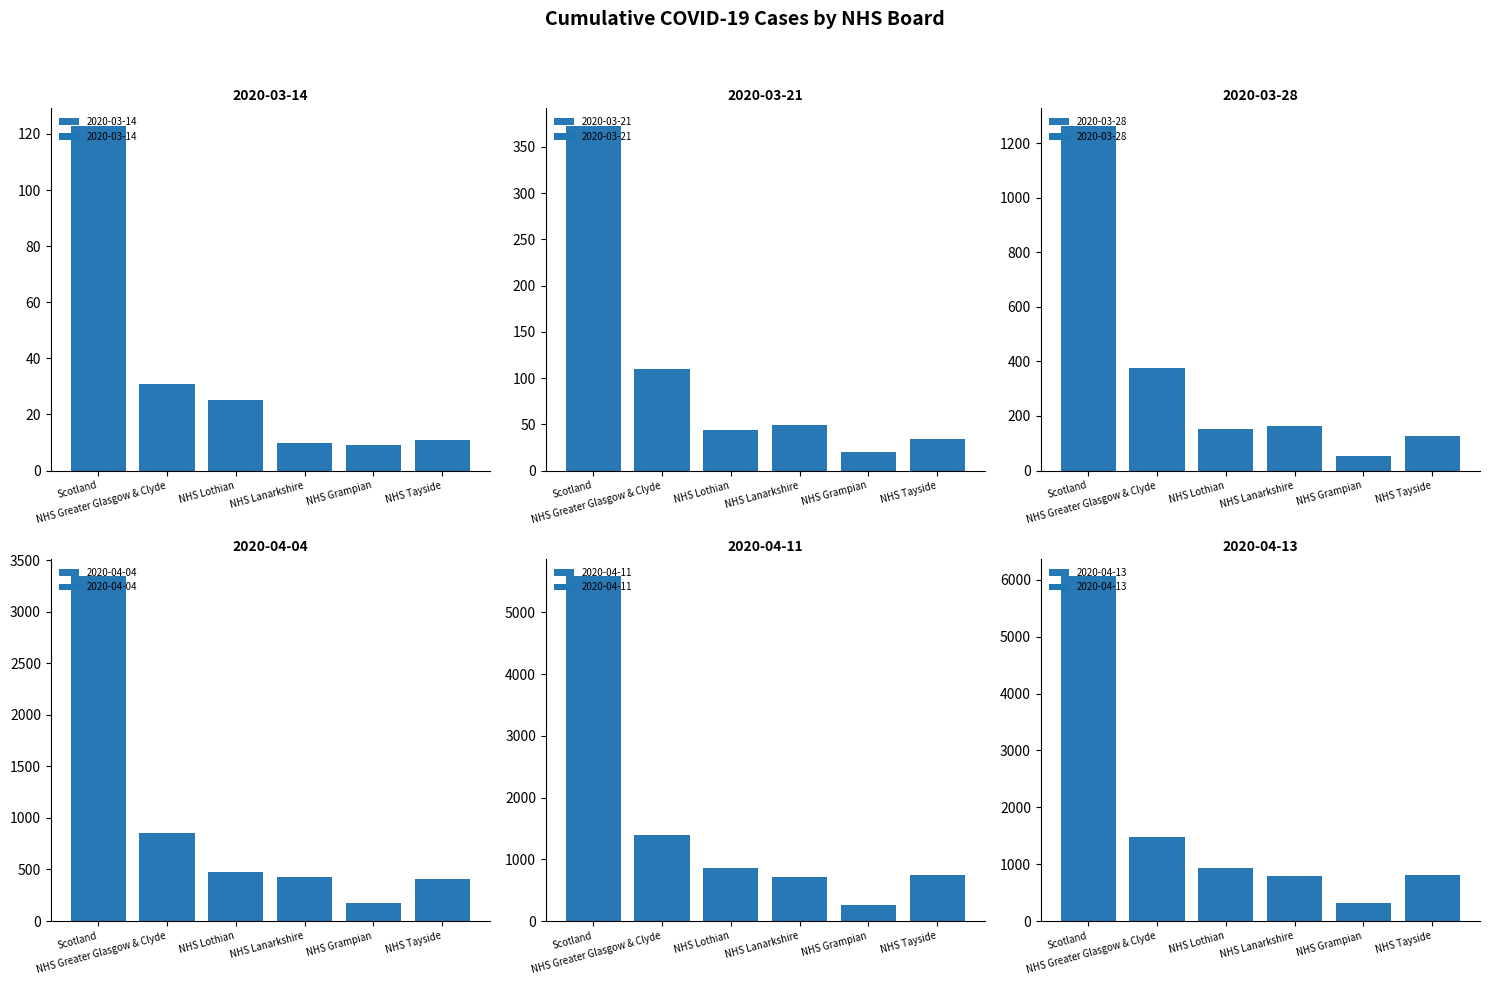

The value of 2020-03-14 at NHS Grampian is 4. True or false?

False